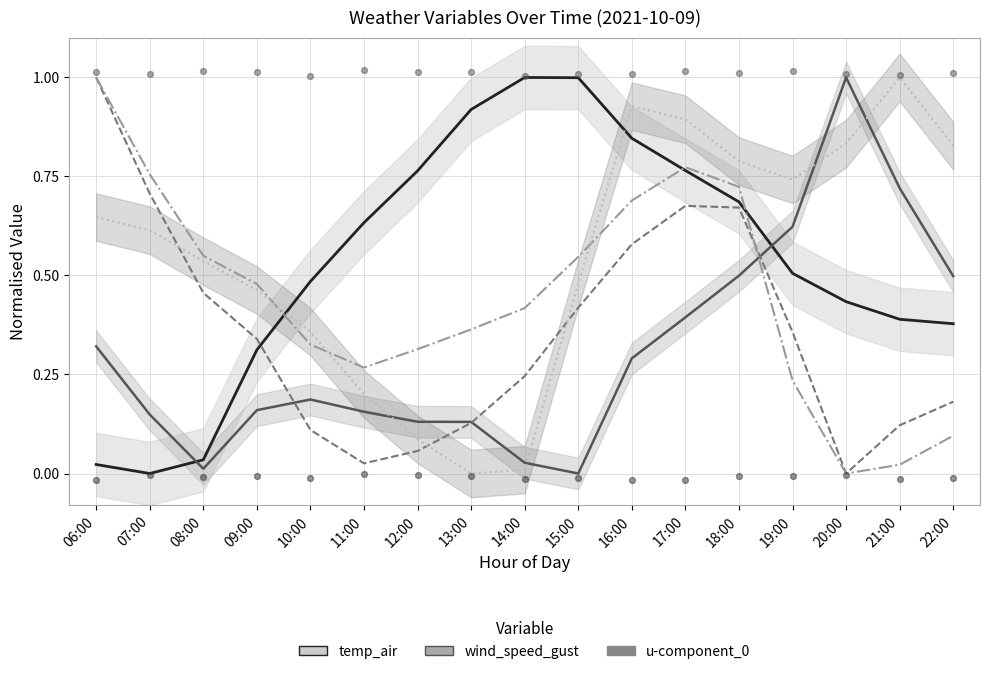

Which series contains the lowest Y value?

temp_air